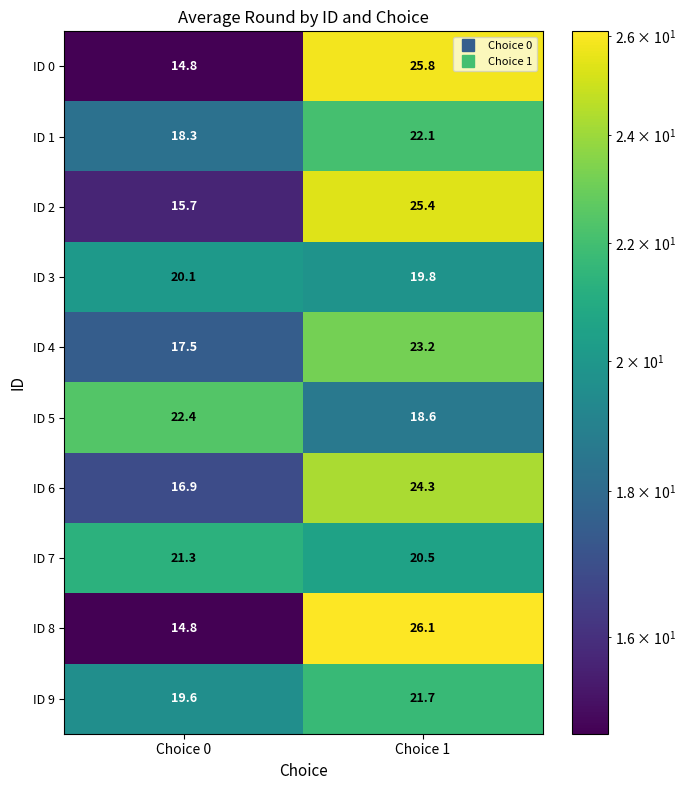

At which category is the sum across all series the highest?

Choice 1